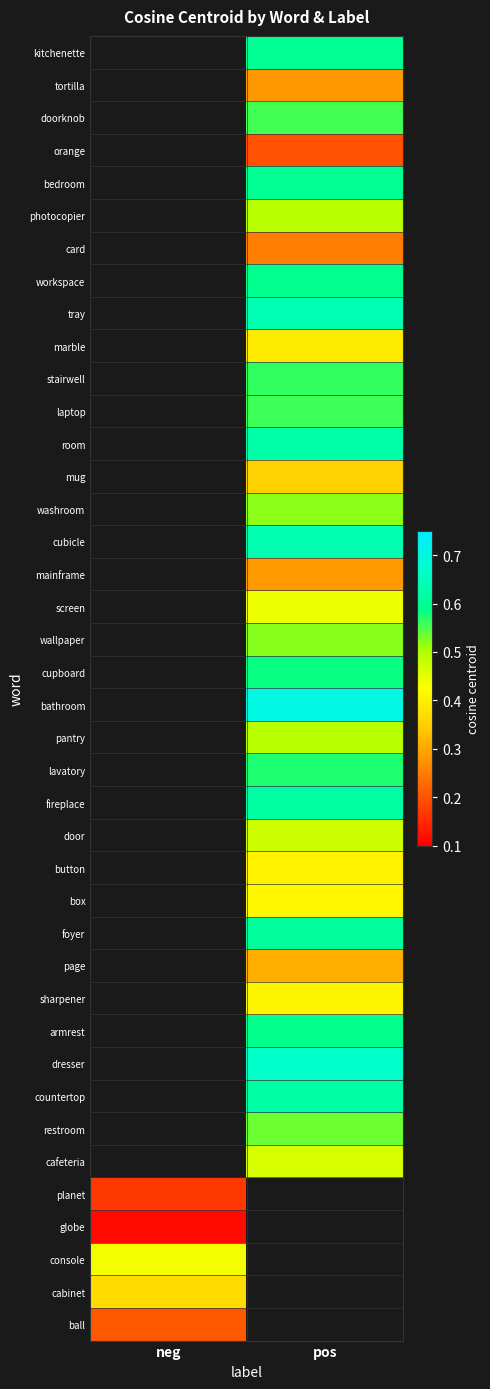

Which label corresponds to the smallest value in the chart?

neg